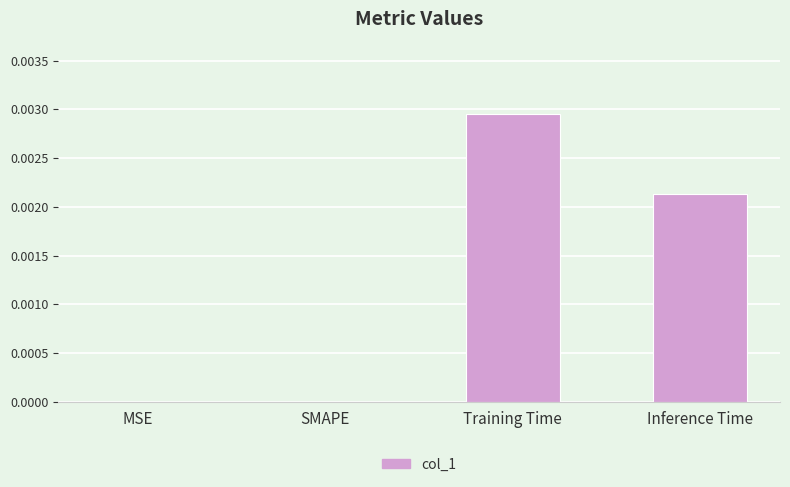

At which category does the chart reach its peak across all series?

Training Time